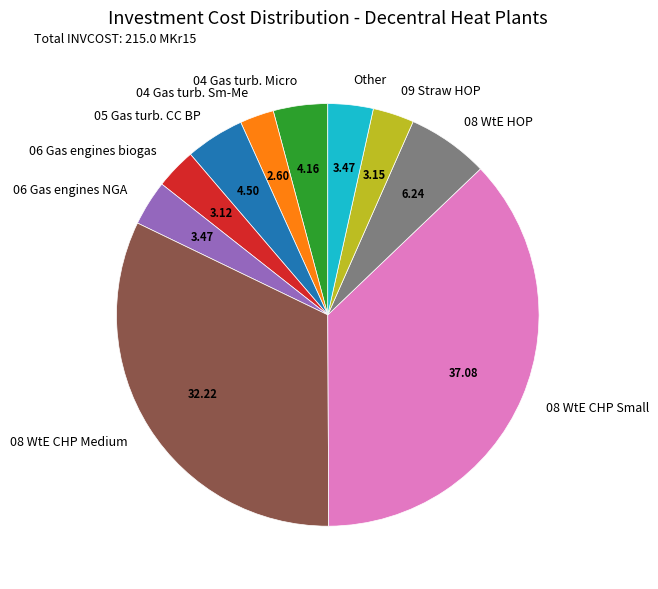

Do 04 Gas turb. Micro and 08 WtE CHP Medium together represent more than half of the pie?

No